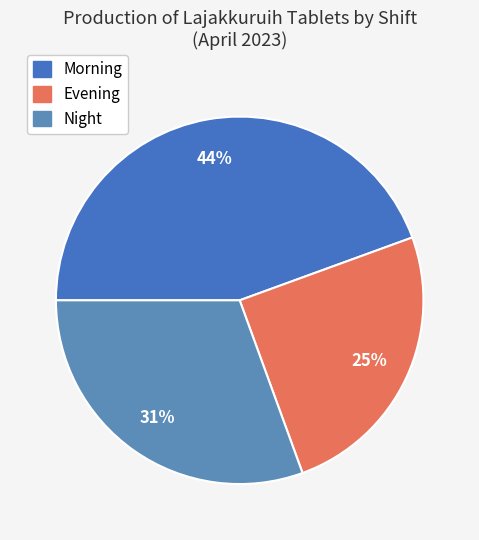

To the nearest percent, what is the difference between the largest and smallest slice percentages?

19%